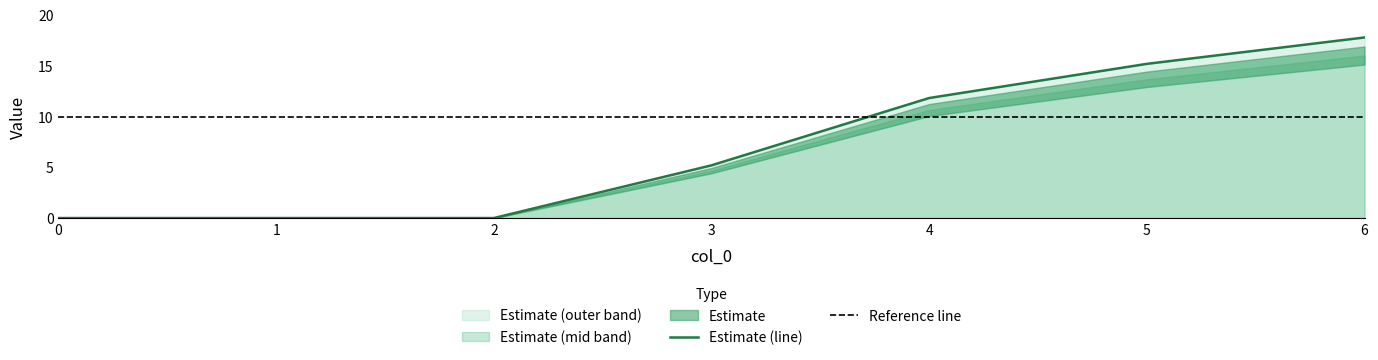

What is the value of the 1 point at the 7th from the left?

17.8